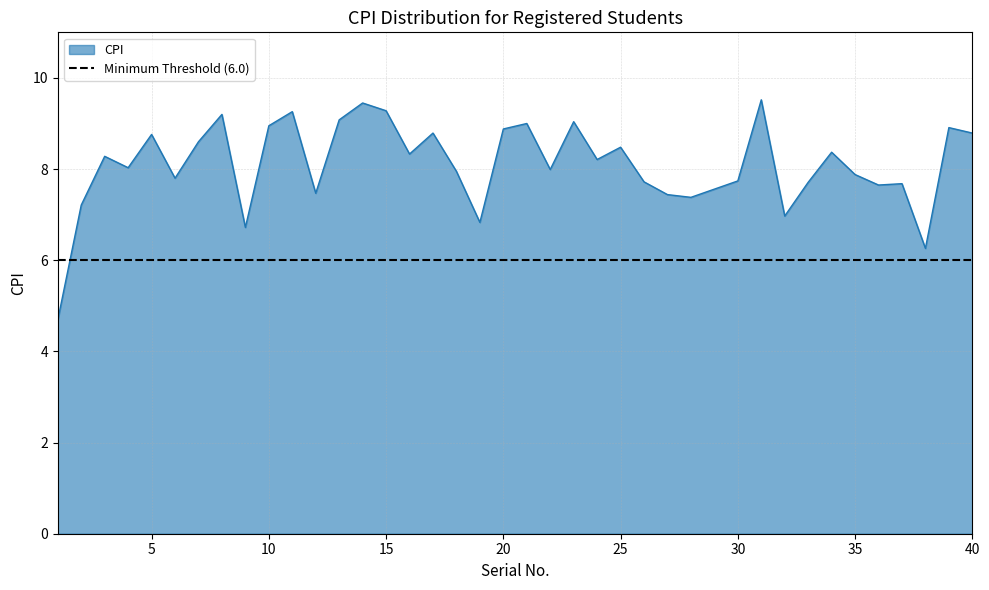

What is the minimum value shown in the chart?

4.7